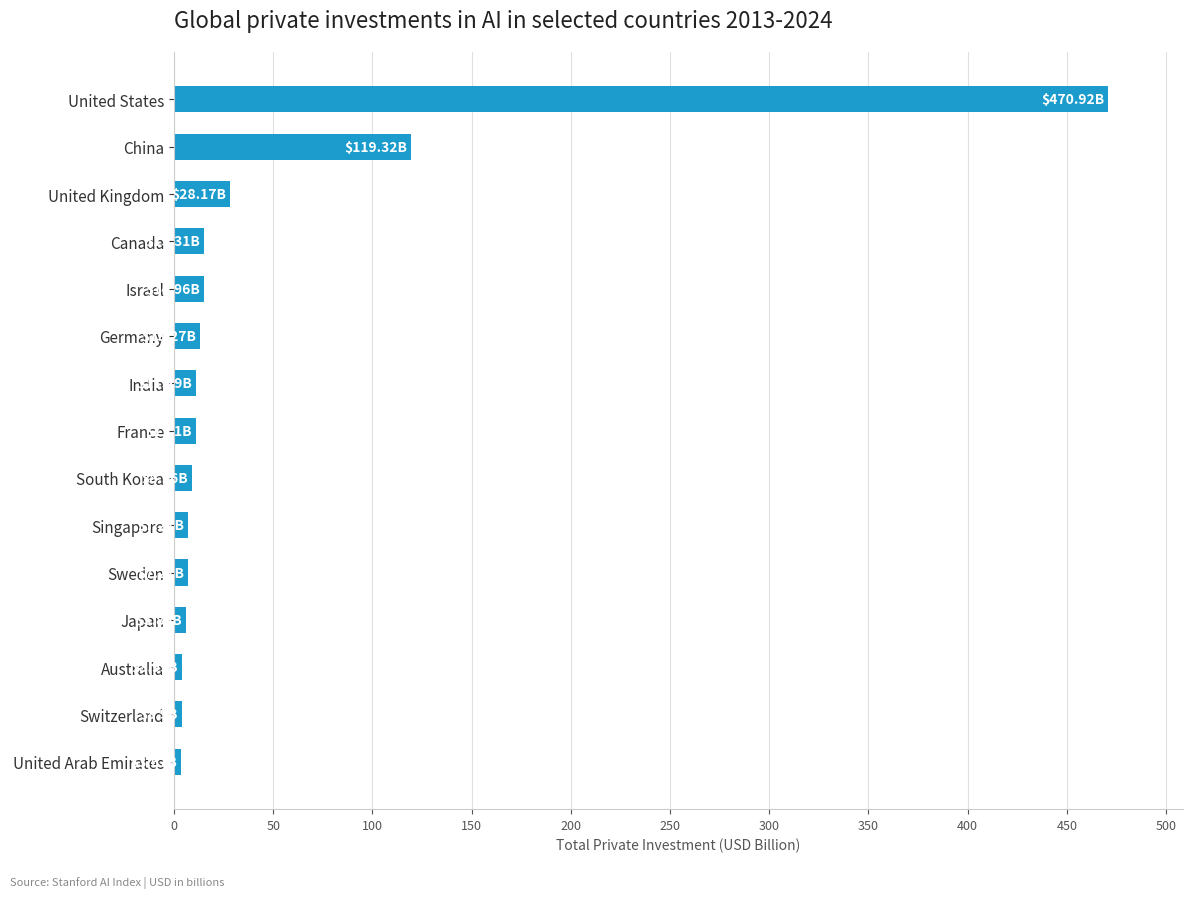

How many bars are there in total?

15